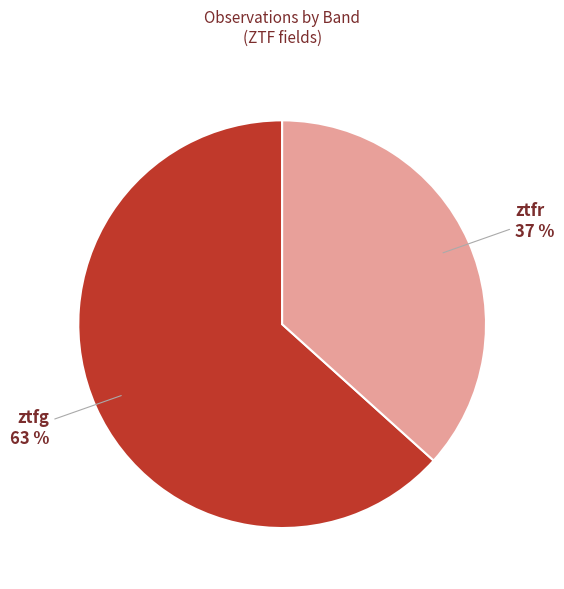

Is there a majority slice in this chart?

Yes